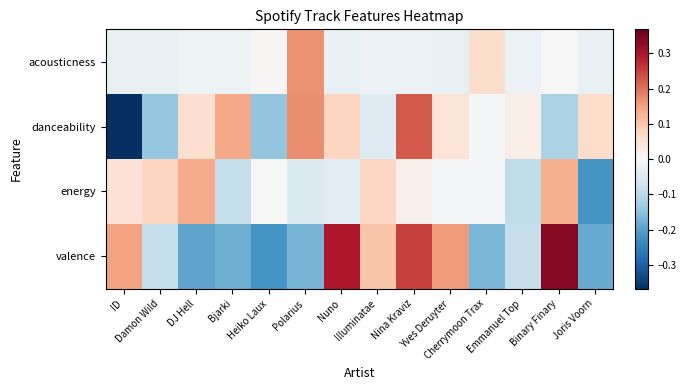

At ID, list the series in order from smallest to largest.

danceability, acousticness, energy, valence